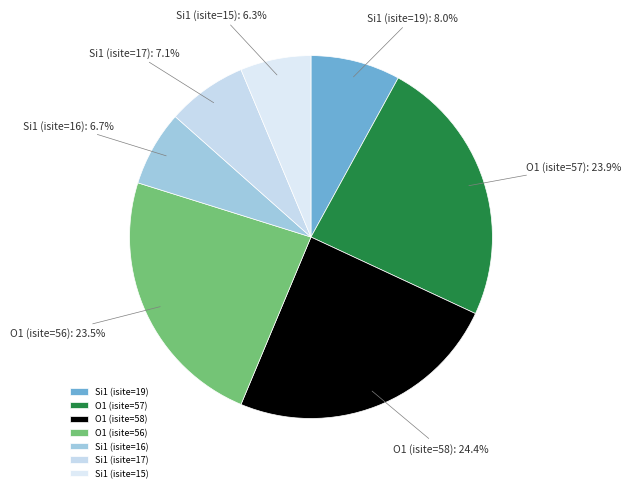

The Si1 (isite=16) slice represents 17% of the pie. True or false?

False